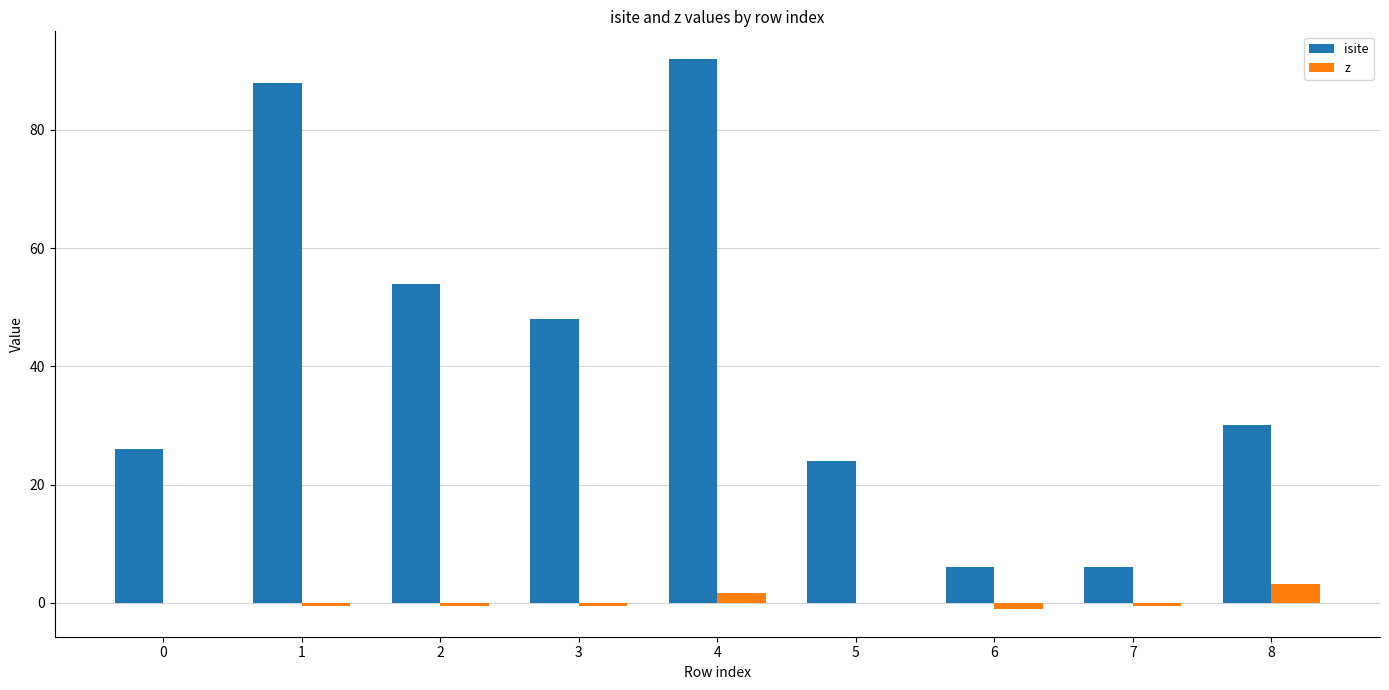

What is the sum of all isite values?

374.0